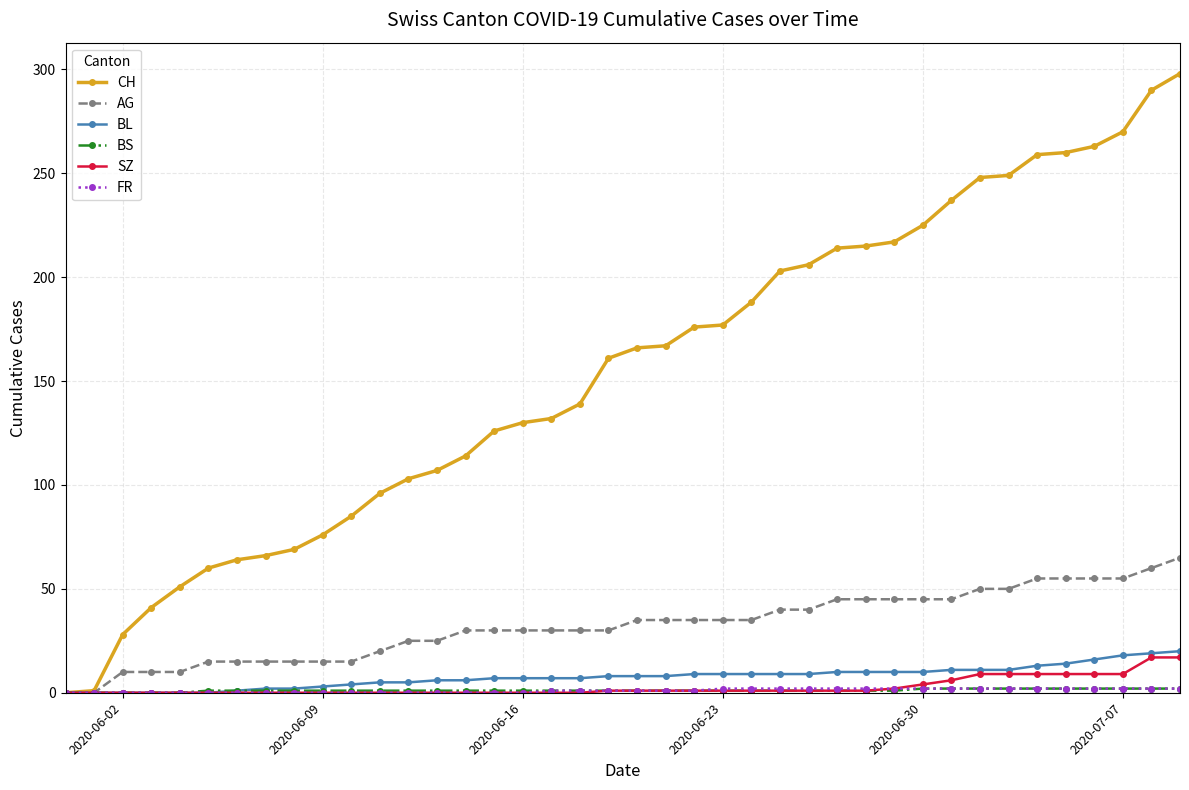

Which series has the largest range (max minus min)?

CH